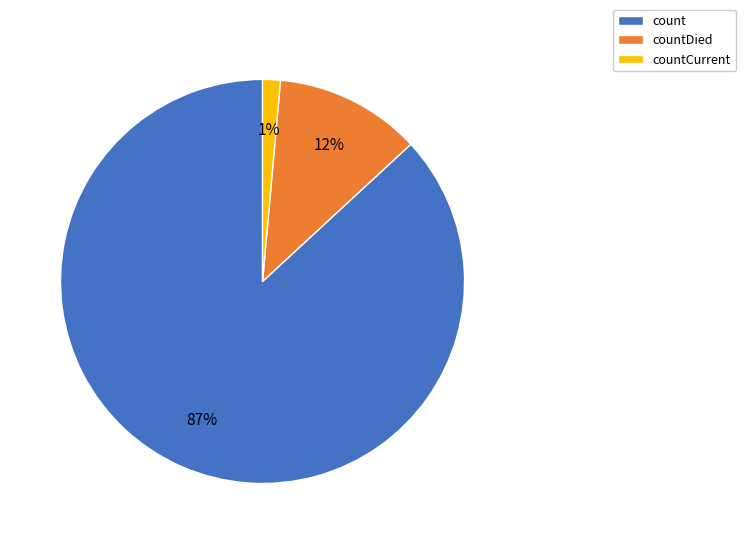

Which category has the smallest portion of the pie?

countCurrent